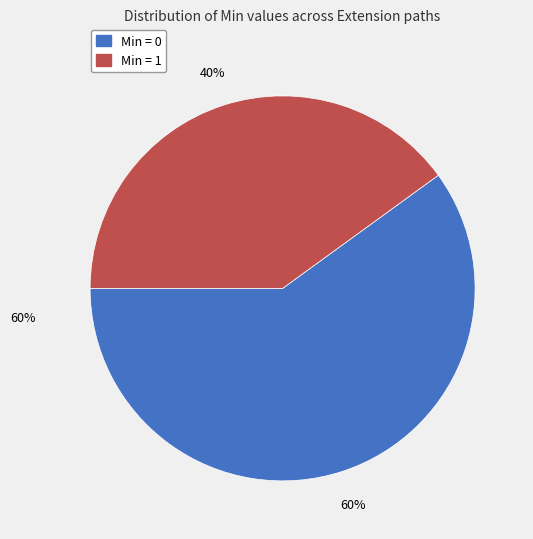

Is there a majority slice in this chart?

Yes